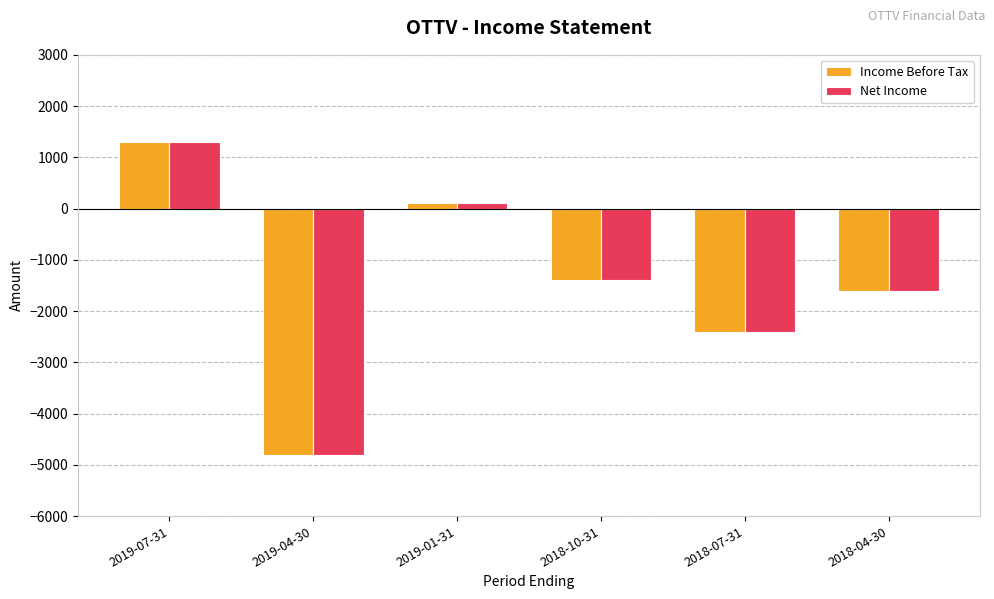

How many bars are there in each group?

2